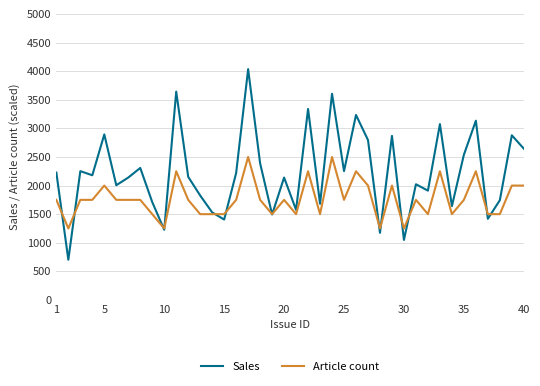

Rank the series by their average value, from highest to lowest.

Sales, Article count